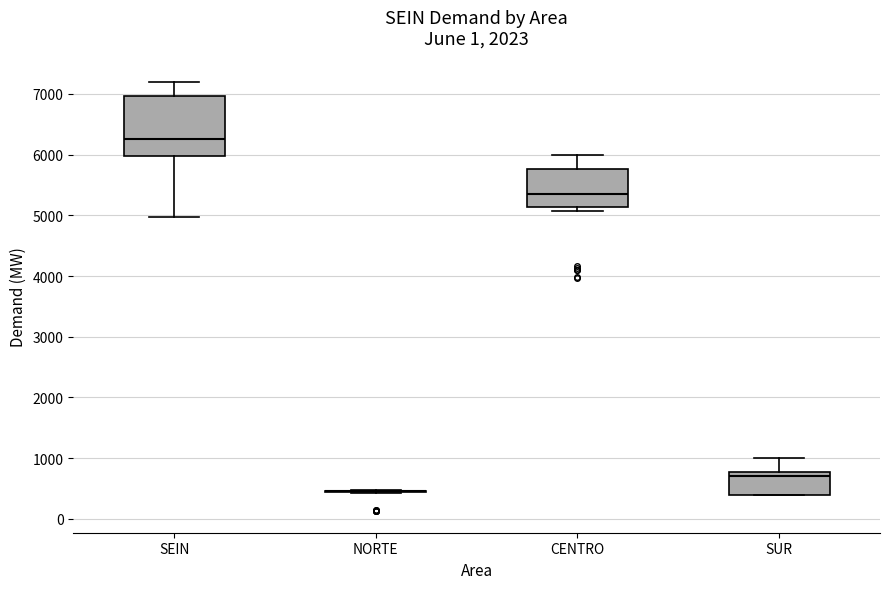

Which box is the tallest, from its lower edge to its upper edge?

SEIN